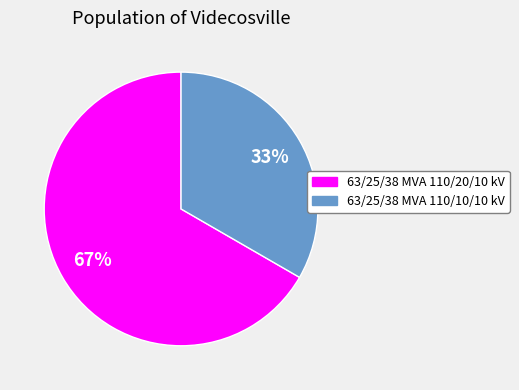

Is it true that 63/25/38 MVA 110/20/10 kV is 67% of the pie?

True